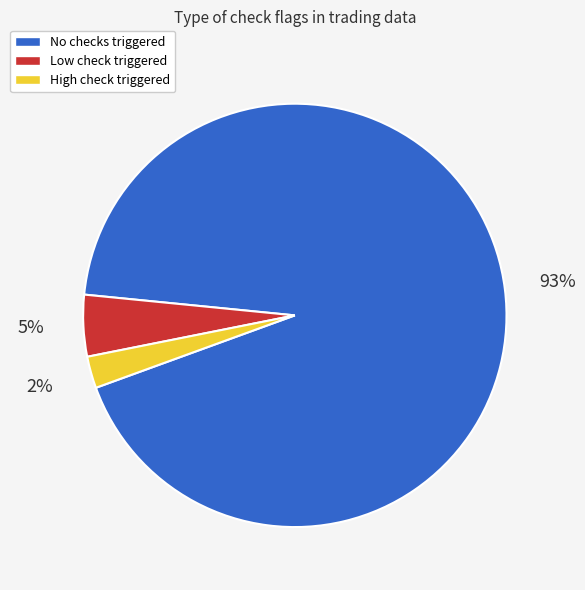

What is the smallest slice in the pie chart?

High check triggered